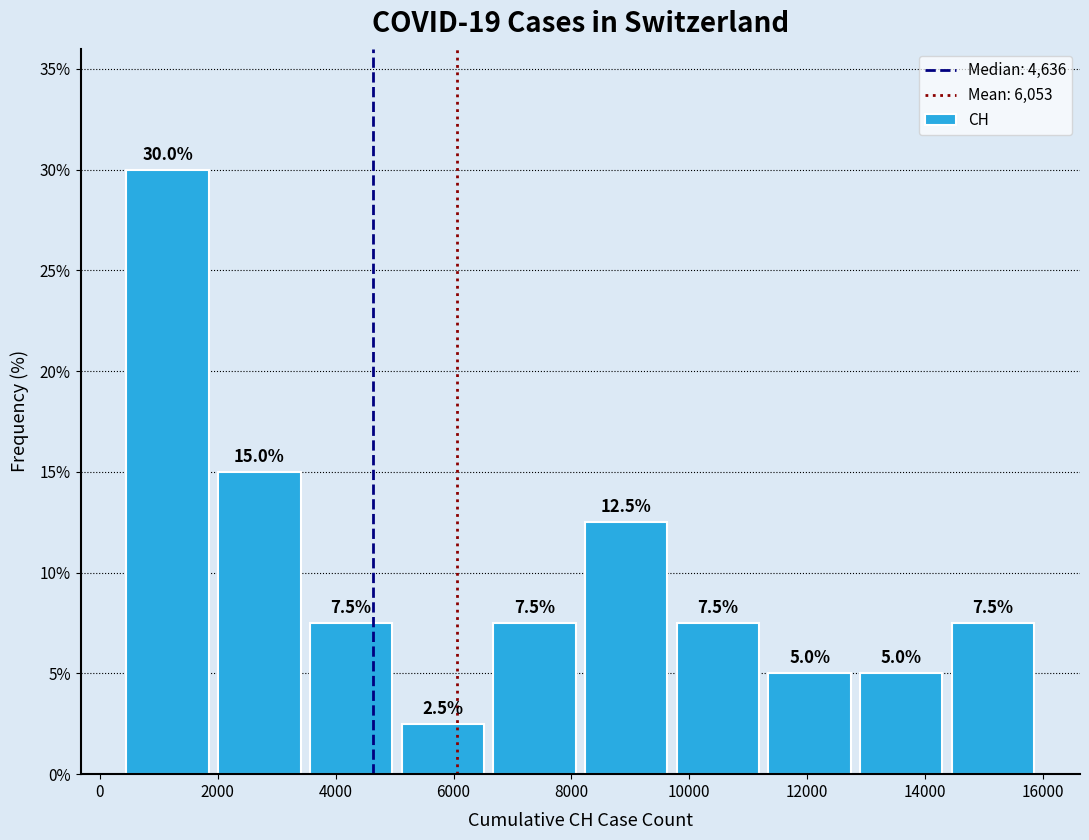

What is the height of the bar covering 400 to 2000 on the x-axis? The bar edges are not printed on the chart, so give them approximately, as read against the axis.

30.0